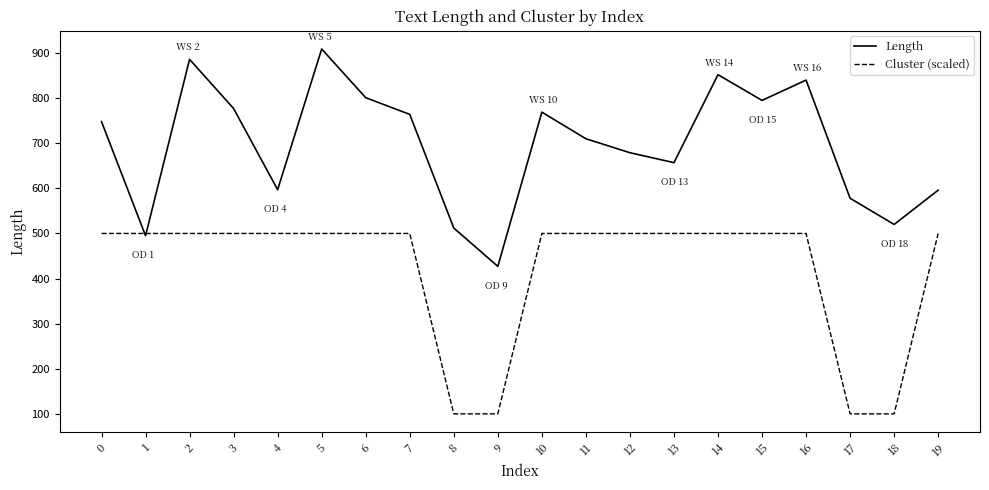

Does the chart have visible grid lines?

No